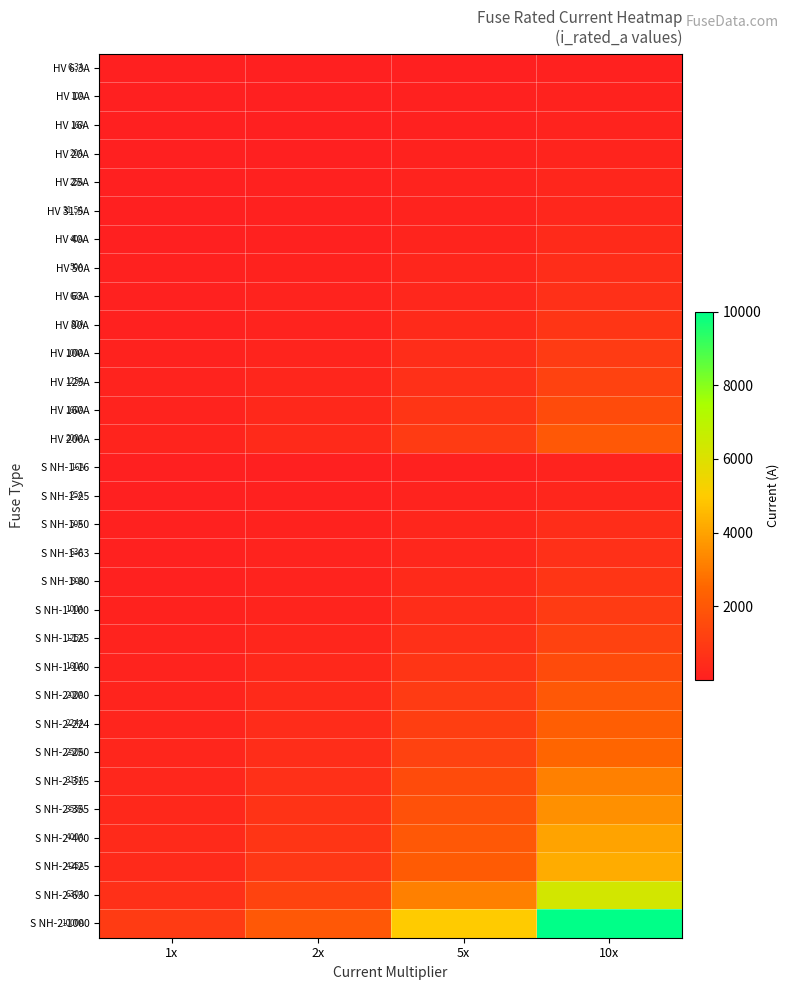

At which category is the sum across all series the highest?

10x